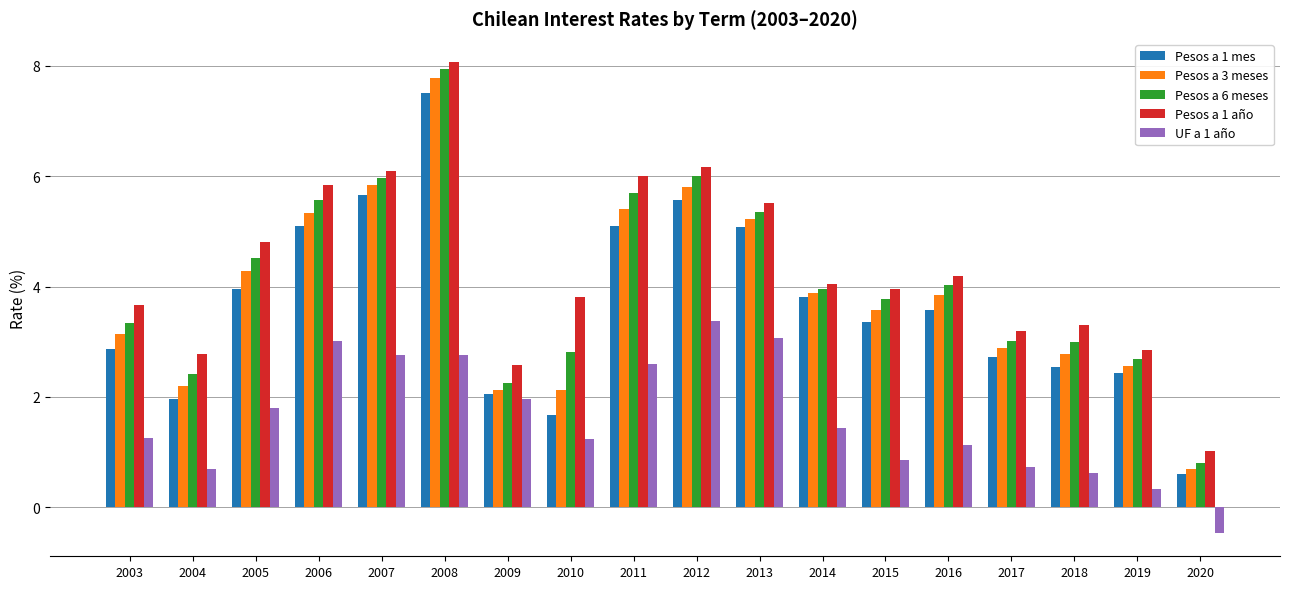

At which category is the sum across all series the highest?

2008